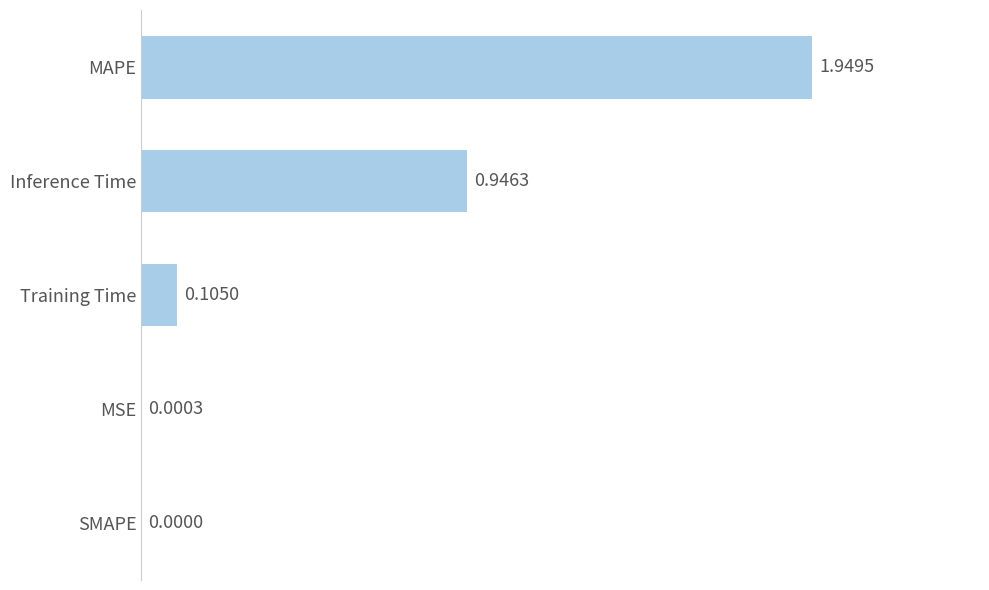

Which label corresponds to the largest value in the chart?

MAPE